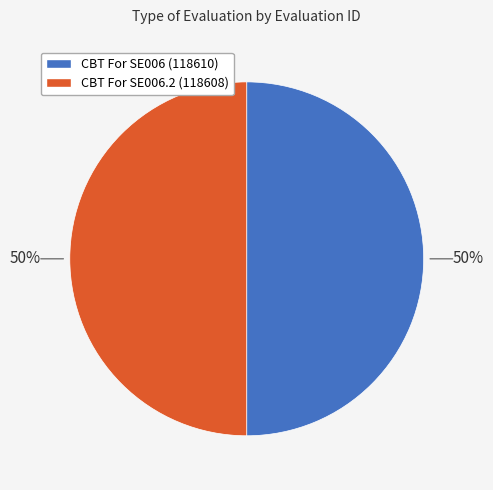

The CBT For SE006.2 (118608) slice represents 42% of the pie. True or false?

False